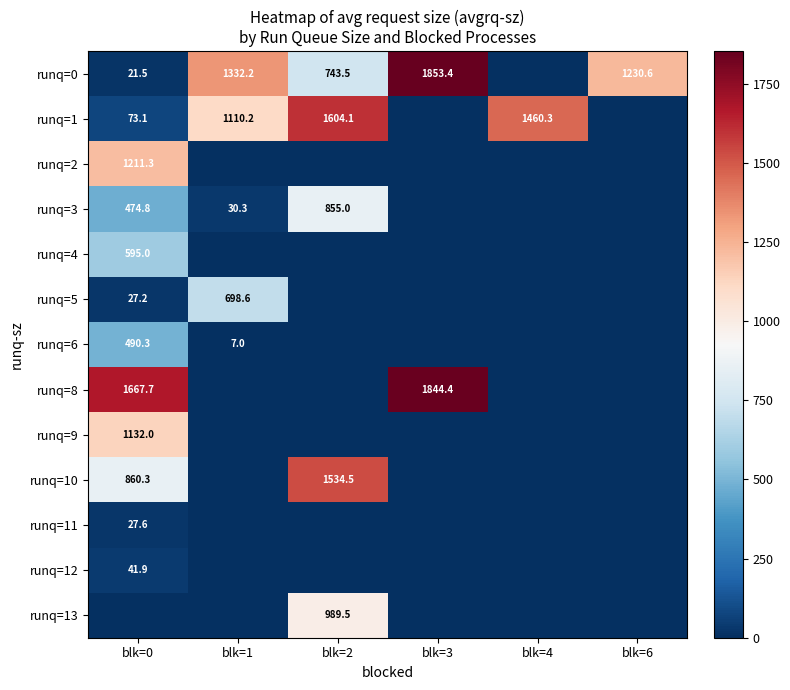

Which has a higher value, blk=4 or blk=3?

blk=3